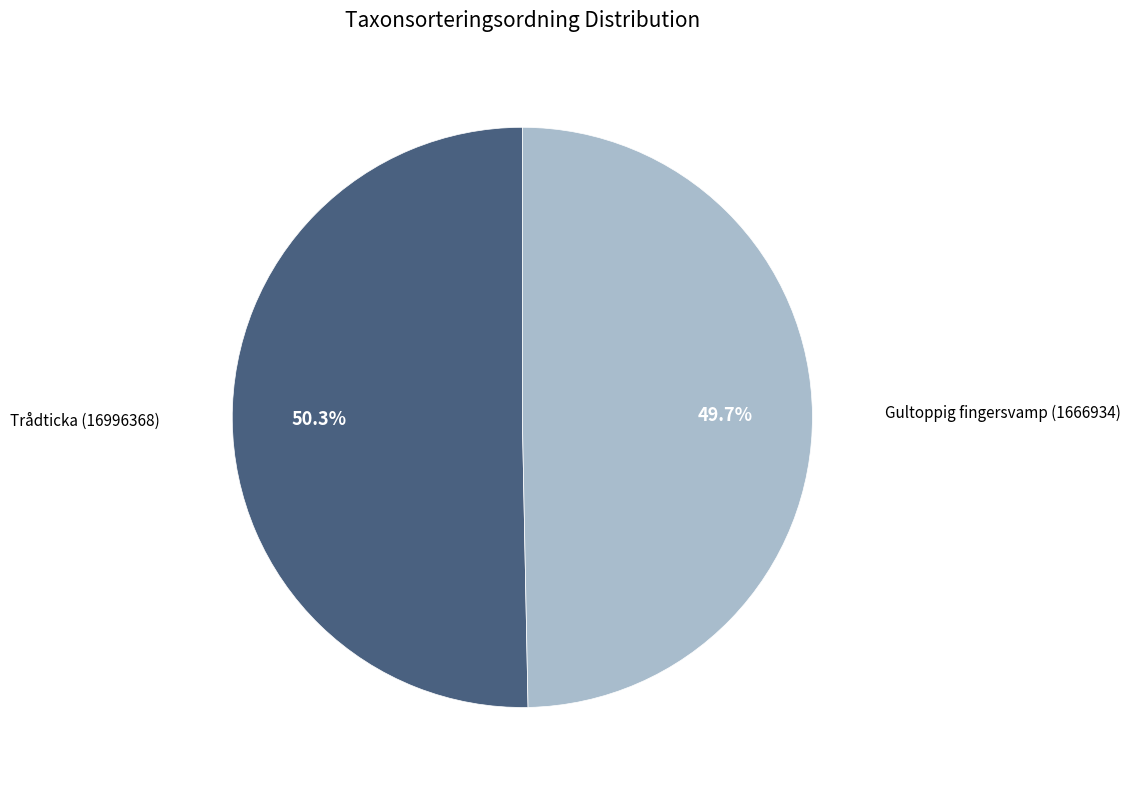

Does any single category account for the majority?

Yes